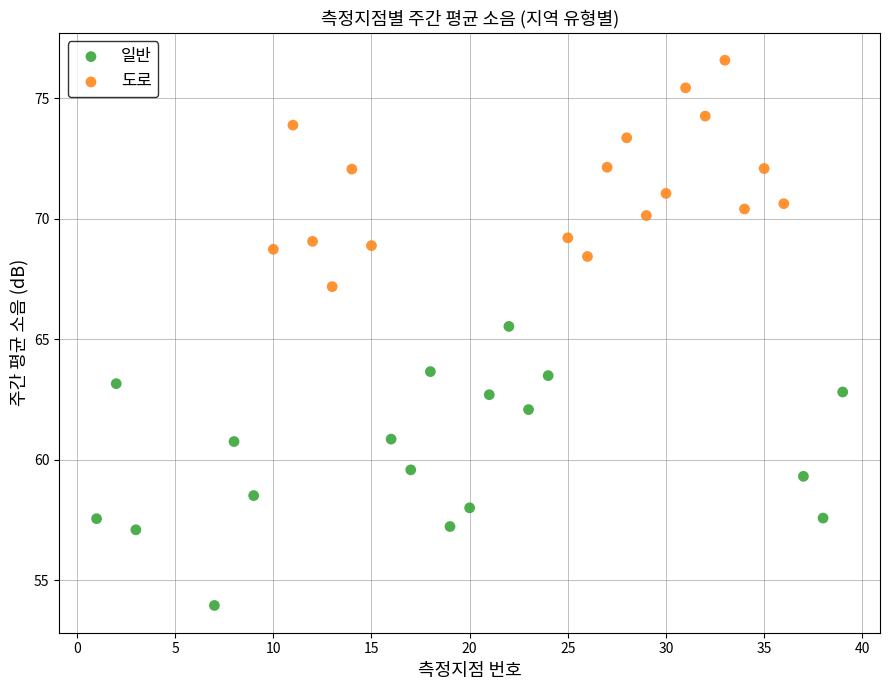

Which series has the largest Y range (max minus min)?

일반